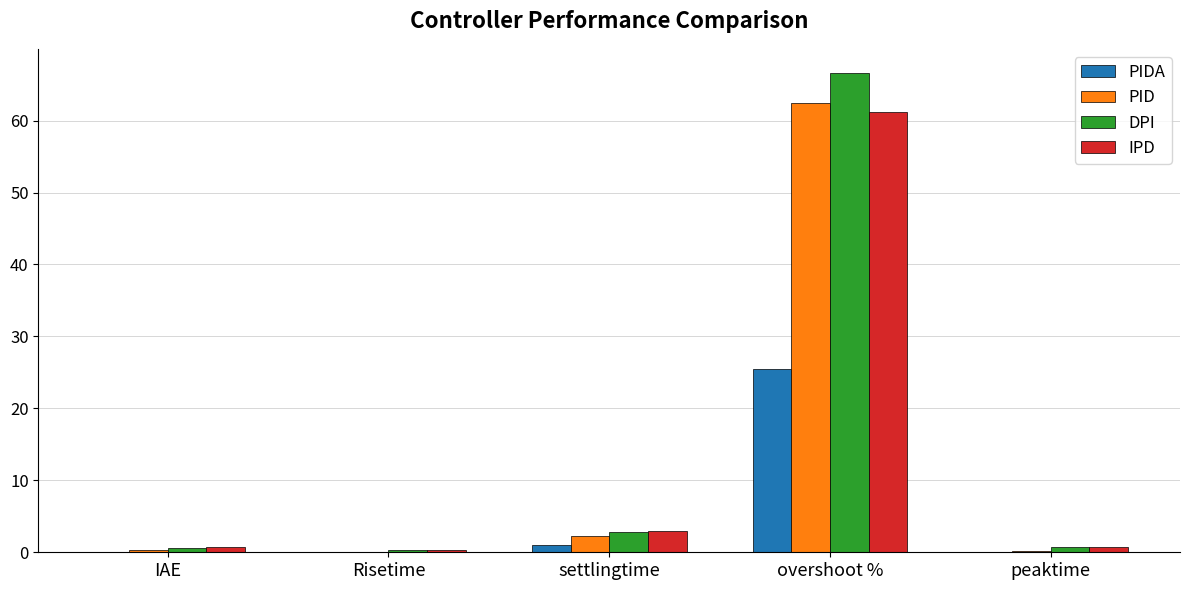

What is the approximate value of IPD at overshoot %?

61.1